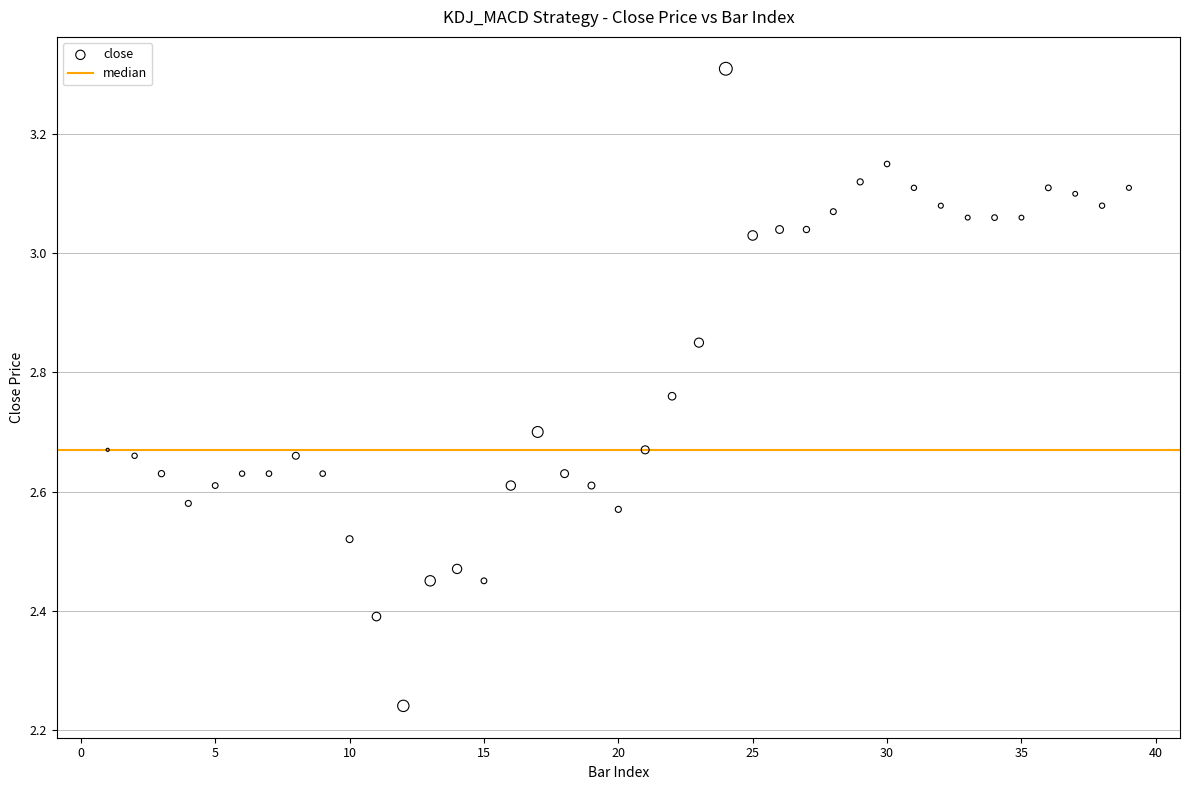

What is the range of Y values (max minus min)?

1.1